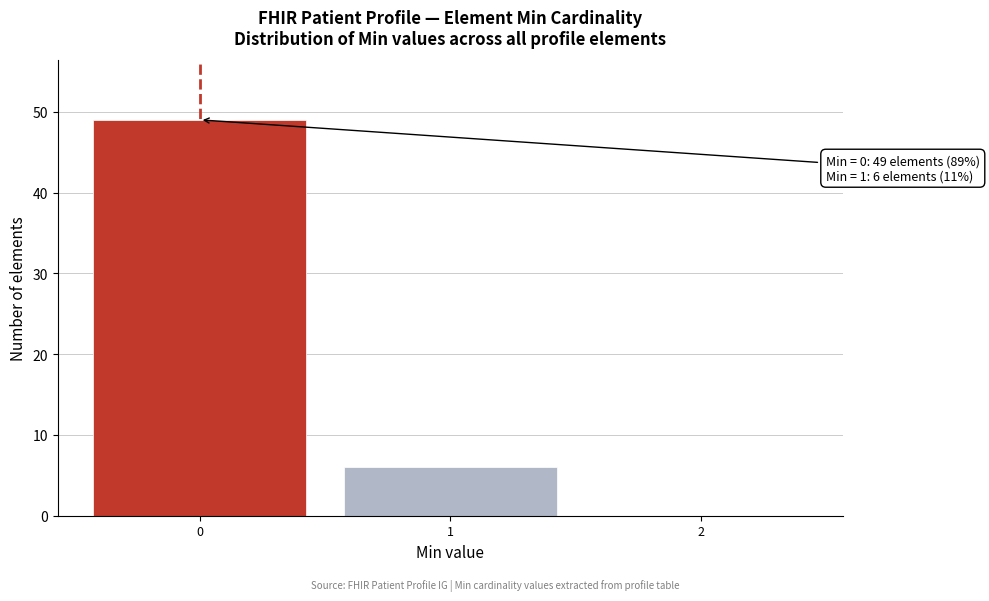

Reading left to right, transcribe all the data shown in this chart.

0=49	1=6	2=0